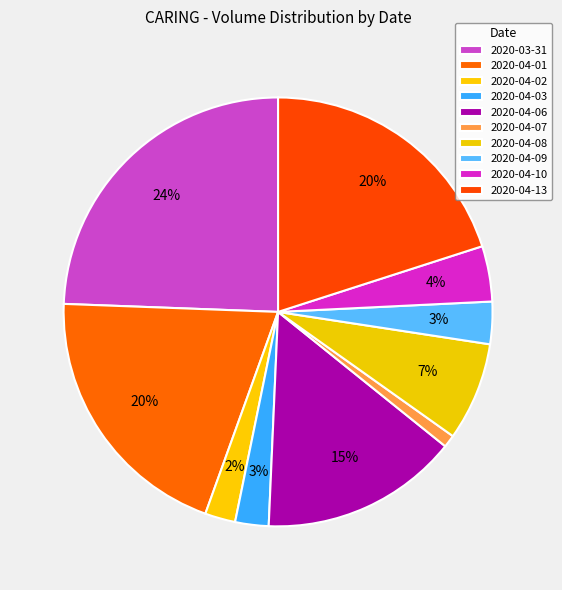

To the nearest percent, what portion does 2020-04-03 represent?

3%